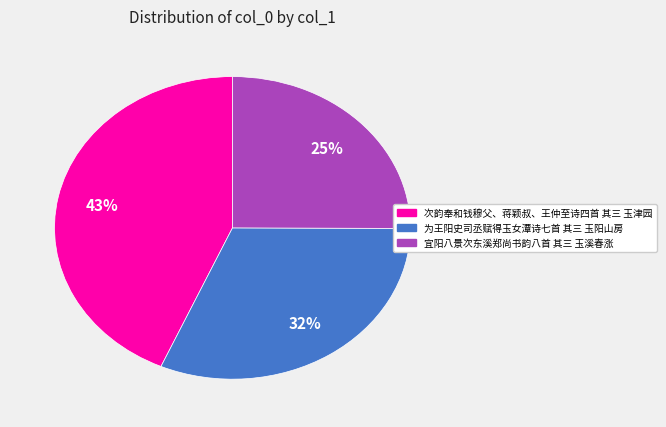

Which has a higher value, 为王阳史司丞赋得玉女潭诗七首 其三 玉阳山房 or 次韵奉和钱穆父、蒋颖叔、王仲至诗四首 其三 玉津园?

次韵奉和钱穆父、蒋颖叔、王仲至诗四首 其三 玉津园